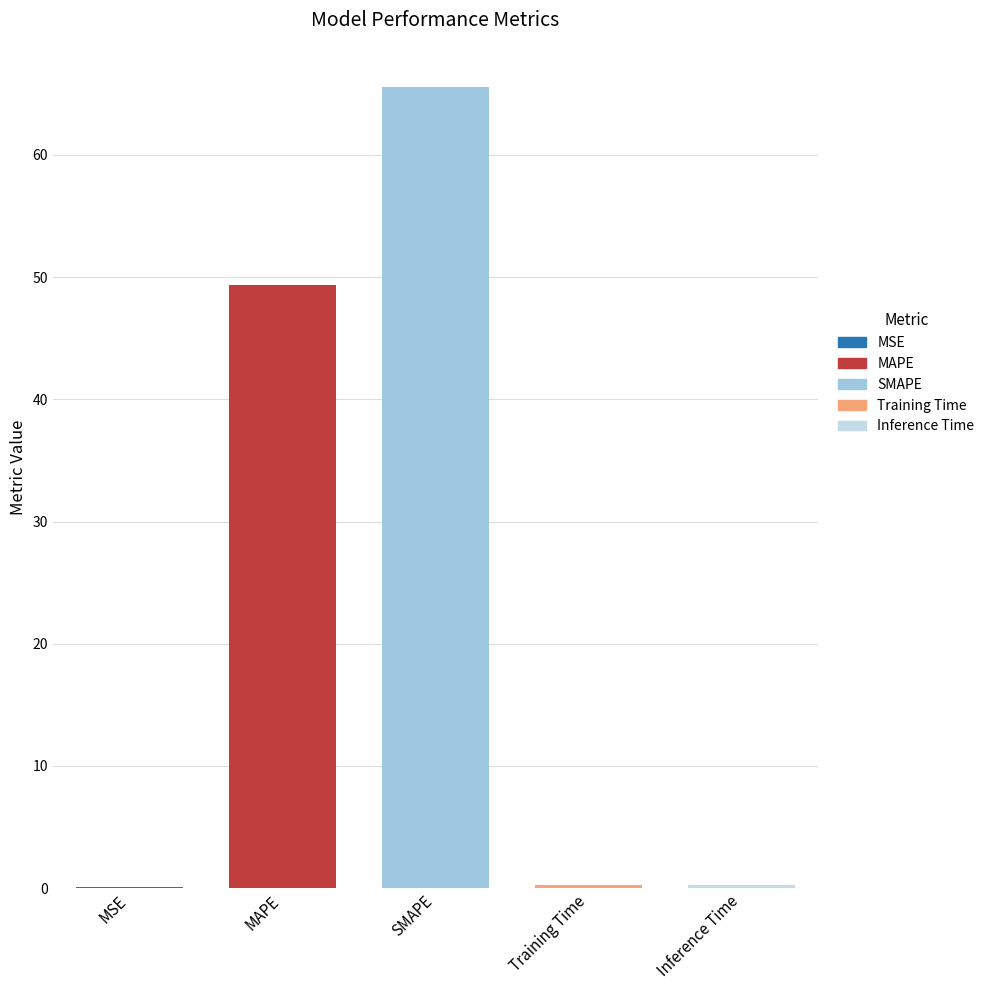

Between SMAPE and MSE, which is larger?

SMAPE